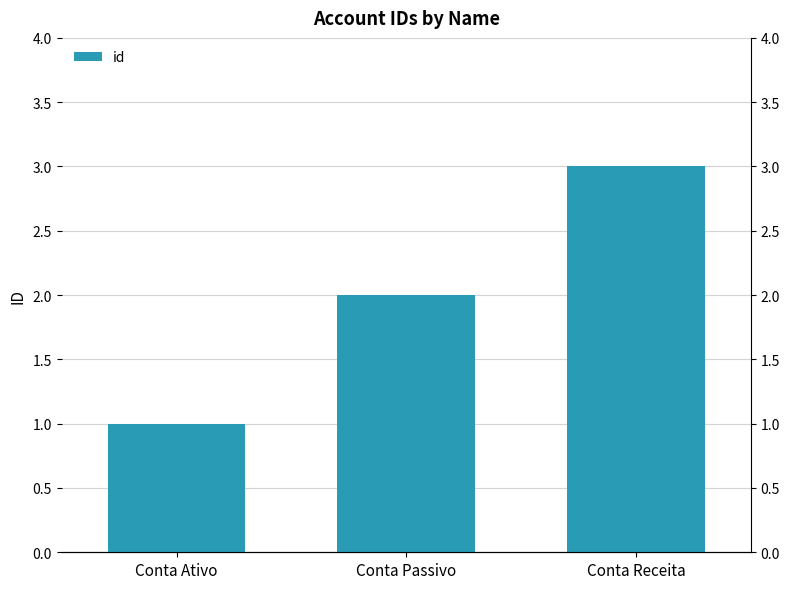

Is it true that the value at Conta Passivo is 3?

False